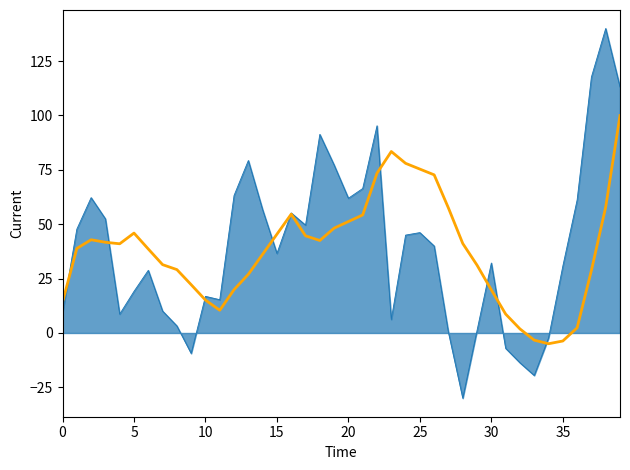

What is the minimum value shown in the chart?

-30.0